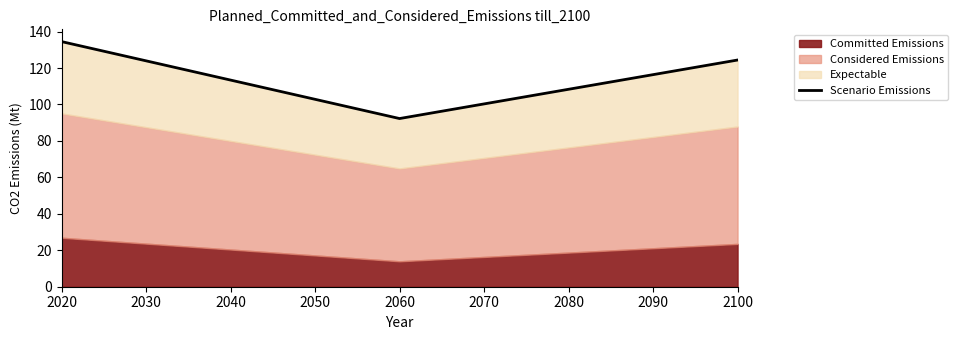

How many data points are above 124?

2